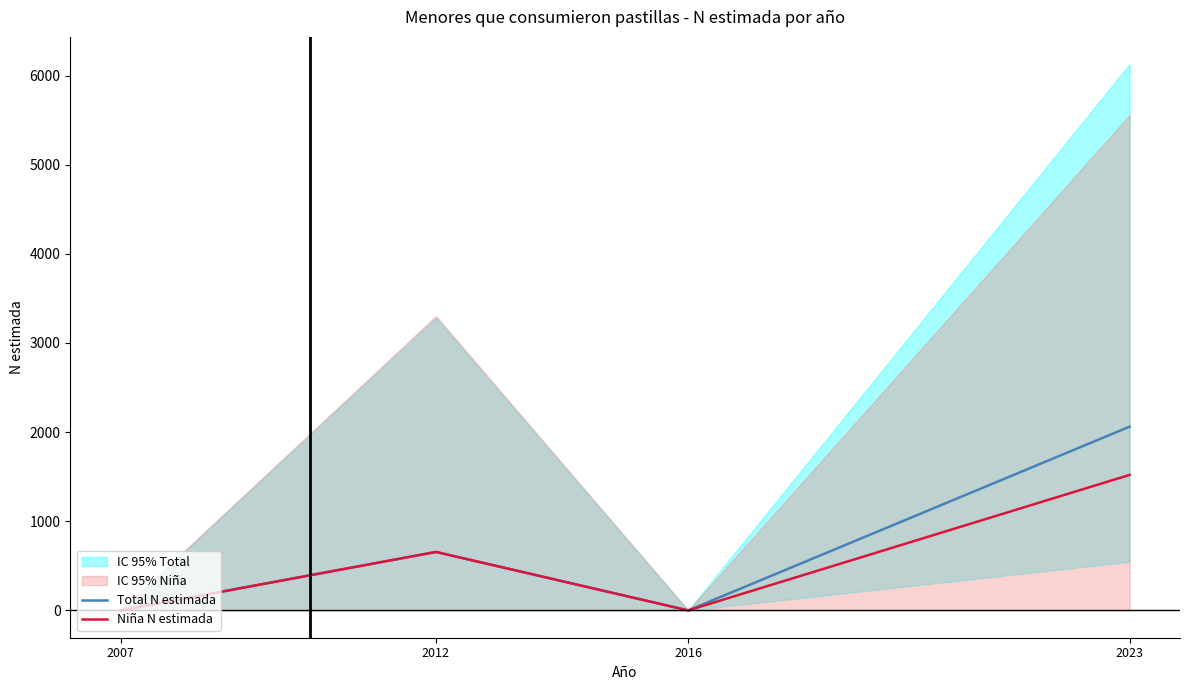

At which label does Niña N estimada first exceed 656?

2023